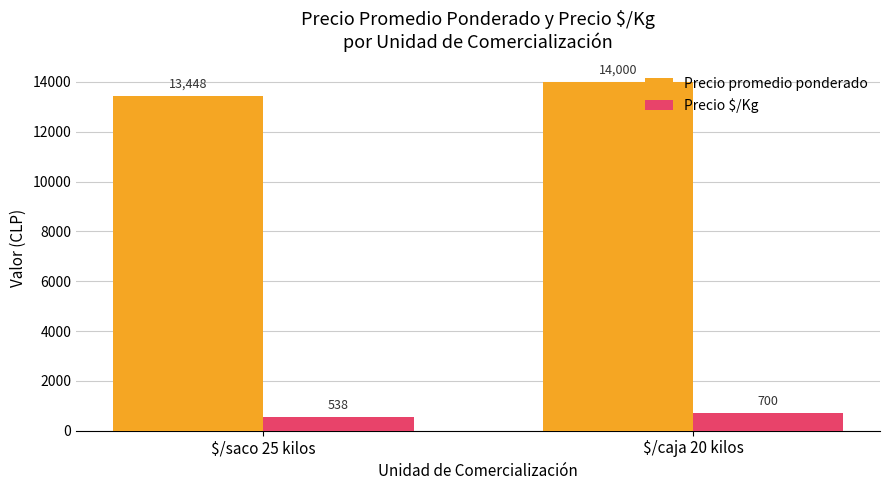

Which series has the largest range (max minus min)?

Precio promedio ponderado